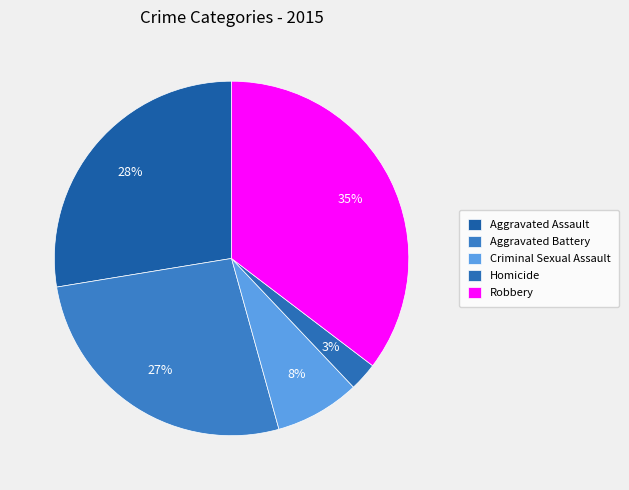

Count the number of slices in the pie.

5